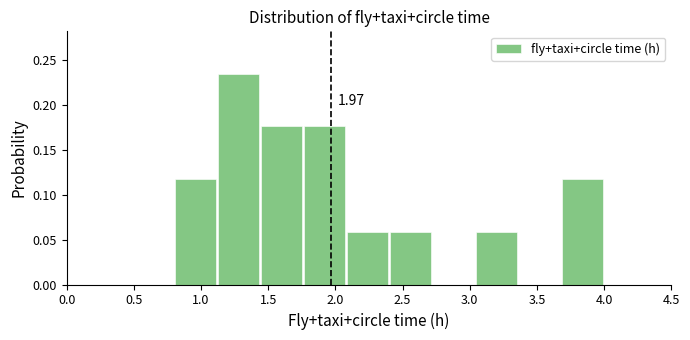

Over which range of the x-axis is the bar tallest?

1.12 to 1.44